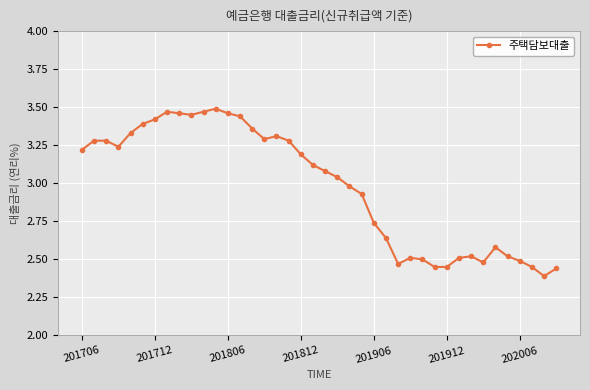

Does the chart display data point markers on the line(s)?

Yes